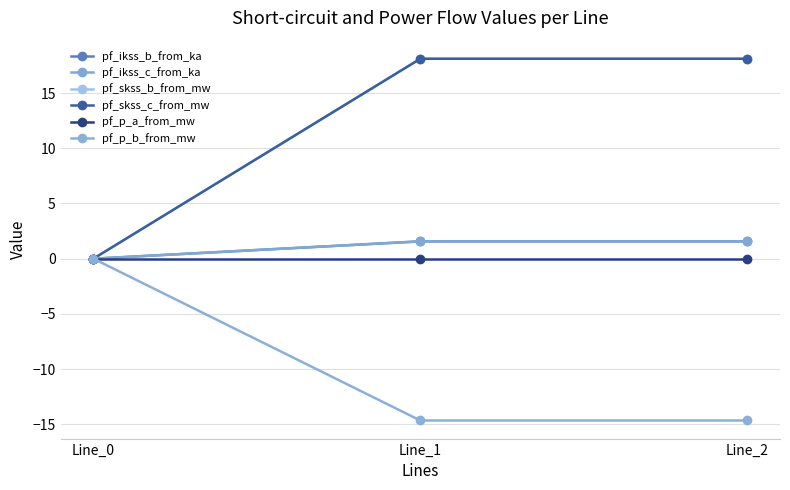

Does the chart have visible grid lines?

Yes